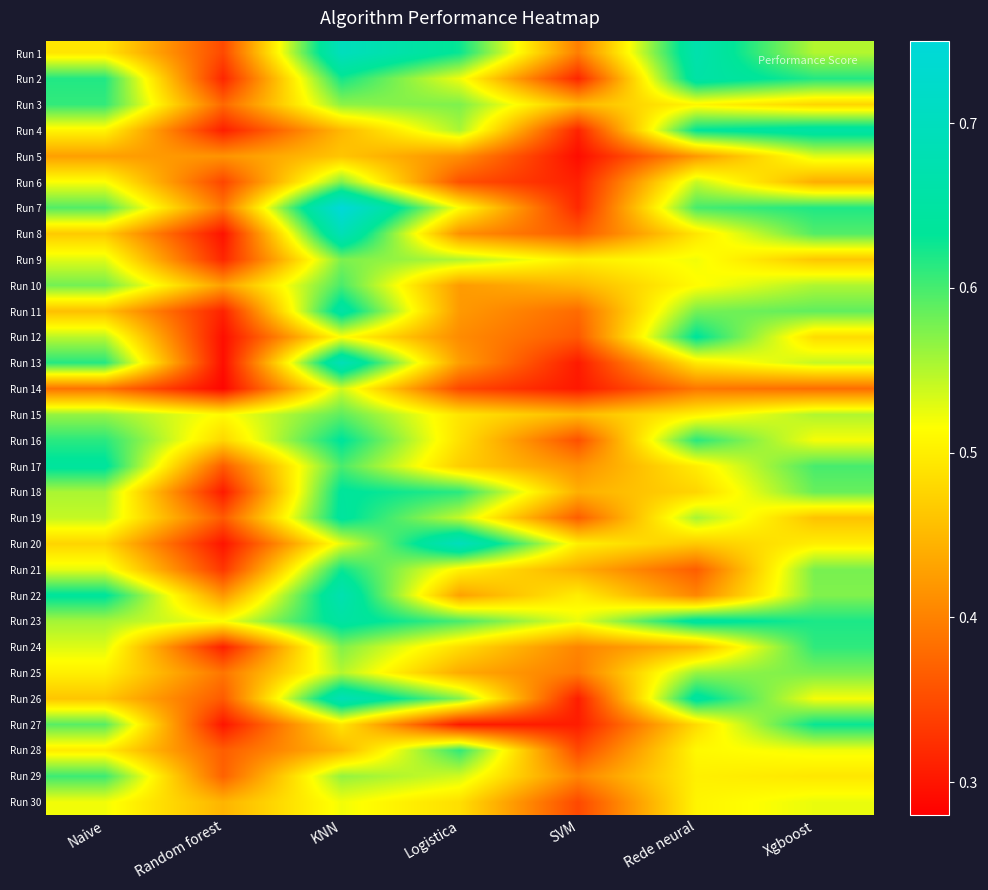

Between Naive and KNN, which is larger?

KNN